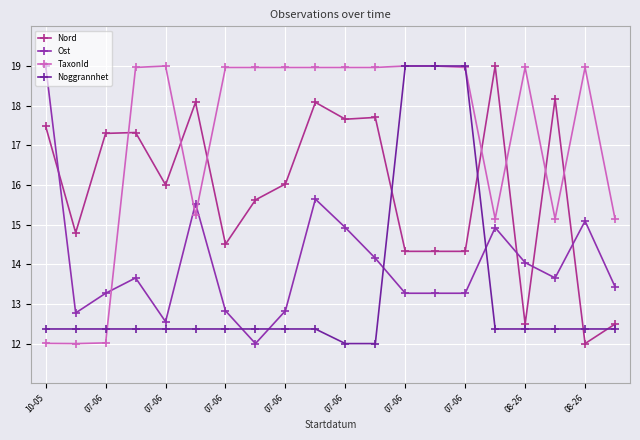

How many lines are shown in the chart?

4